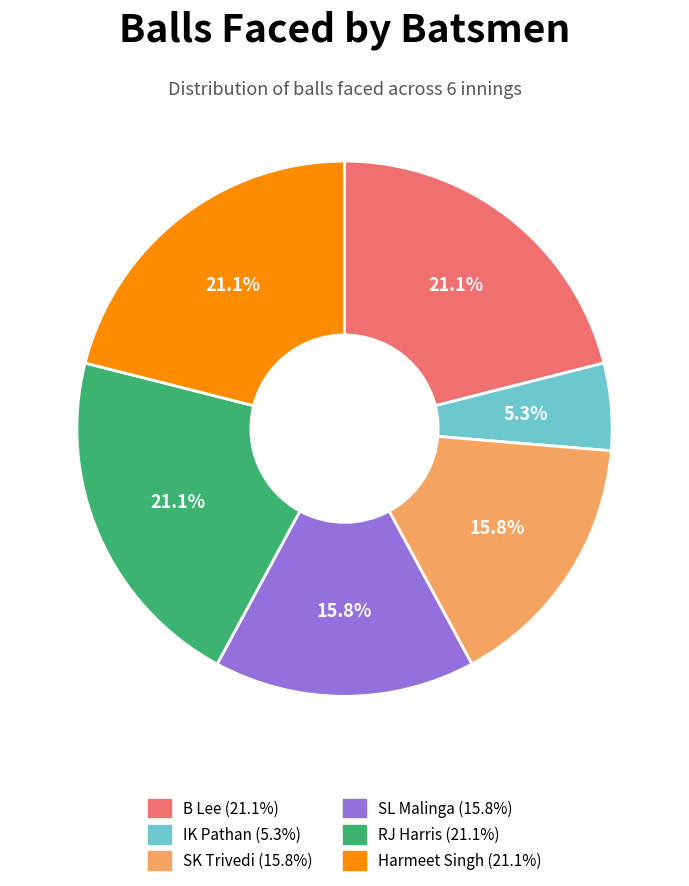

Which slice is the smallest?

IK Pathan